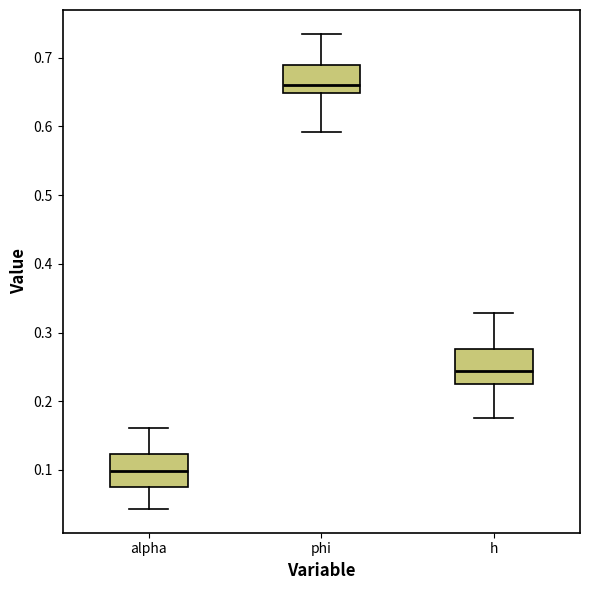

Reading left to right, transcribe this box plot: for each box, give where its median line is, the range the box spans, and where its two whiskers end, as read against the y-axis. The values are not printed on the chart, so give them approximately, as read against the axis.

alpha: median 0.10, box 0.08 to 0.12, whiskers 0.04 to 0.16
phi: median 0.66, box 0.65 to 0.69, whiskers 0.59 to 0.73
h: median 0.24, box 0.22 to 0.28, whiskers 0.18 to 0.33